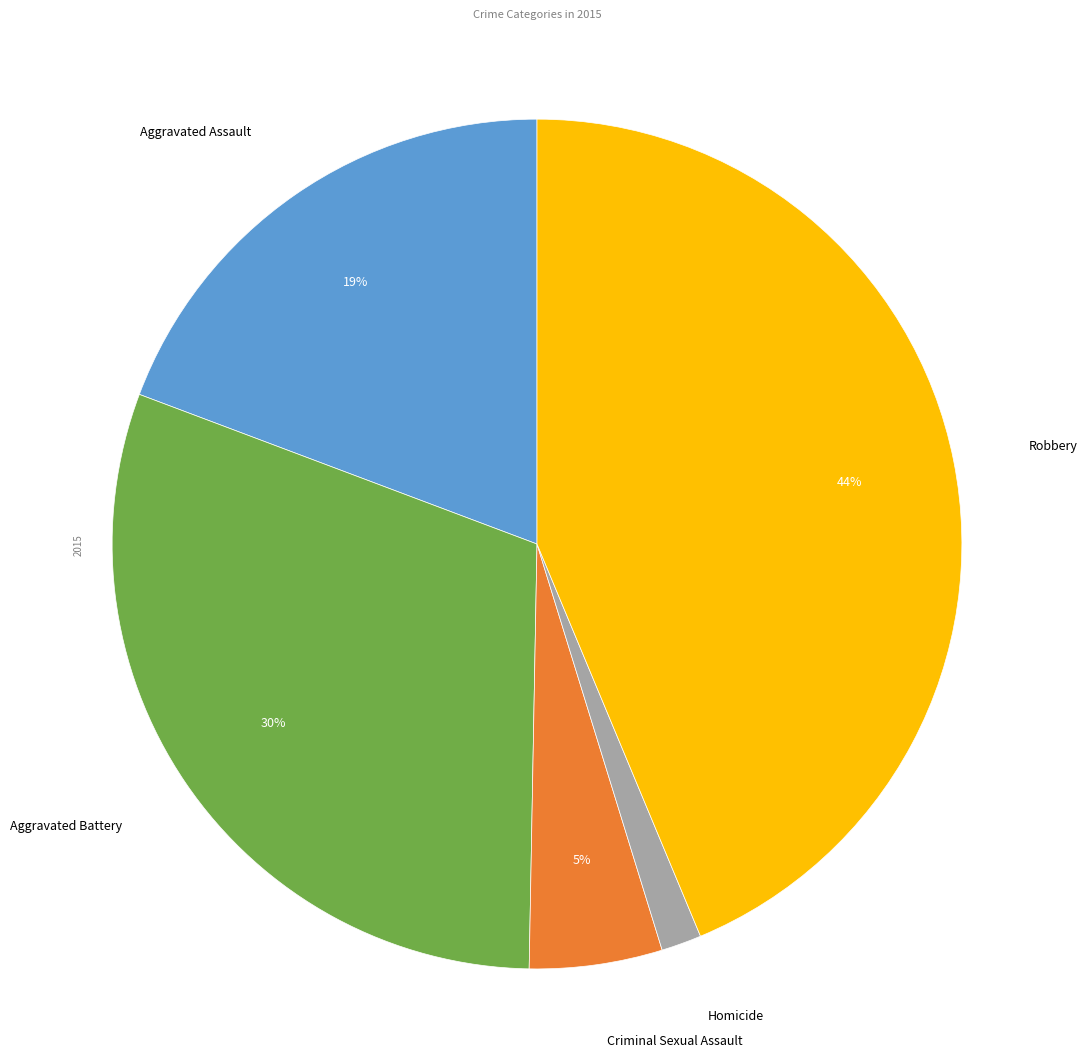

Does Robbery account for over 50% of the chart?

No